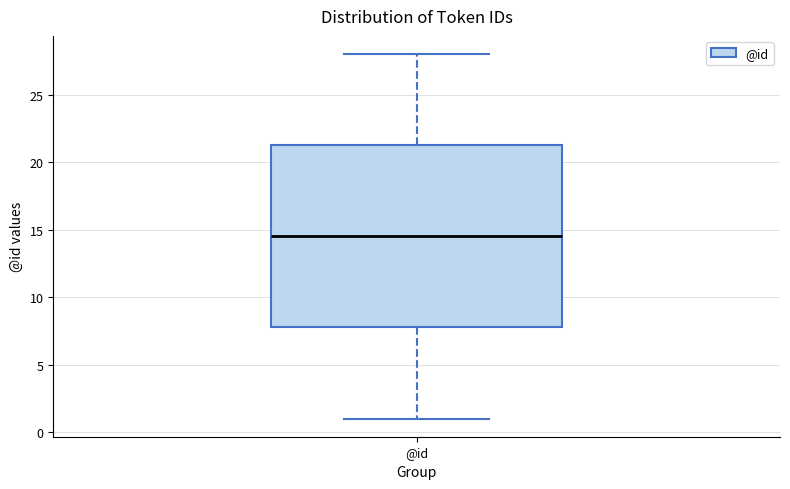

Read this box plot against the y-axis: the position of the median line, the range covered by the box, and the ends of both whiskers. The values are not printed on the chart, so give them approximately, as read against the axis.

median 14.5, box 8.0 to 21.5, whiskers 1.0 to 28.0